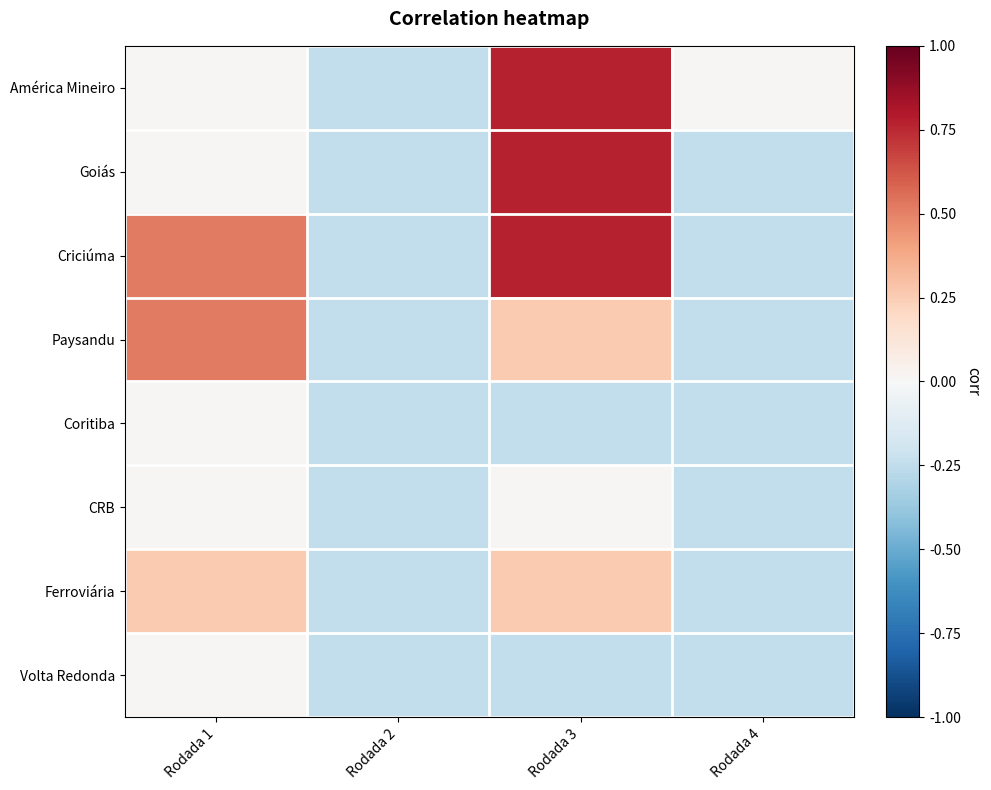

Reading left to right, transcribe all the data shown in this chart.

América Mineiro: Rodada 1=0.0	Rodada 2=-0.2	Rodada 3=0.8	Rodada 4=0.0
Goiás: Rodada 1=0.0	Rodada 2=-0.2	Rodada 3=0.8	Rodada 4=-0.2
Criciúma: Rodada 1=0.5	Rodada 2=-0.2	Rodada 3=0.8	Rodada 4=-0.2
Paysandu: Rodada 1=0.5	Rodada 2=-0.2	Rodada 3=0.3	Rodada 4=-0.2
Coritiba: Rodada 1=0.0	Rodada 2=-0.2	Rodada 3=-0.2	Rodada 4=-0.2
CRB: Rodada 1=0.0	Rodada 2=-0.2	Rodada 3=0.0	Rodada 4=-0.2
Ferroviária: Rodada 1=0.3	Rodada 2=-0.2	Rodada 3=0.3	Rodada 4=-0.2
Volta Redonda: Rodada 1=0.0	Rodada 2=-0.2	Rodada 3=-0.2	Rodada 4=-0.2